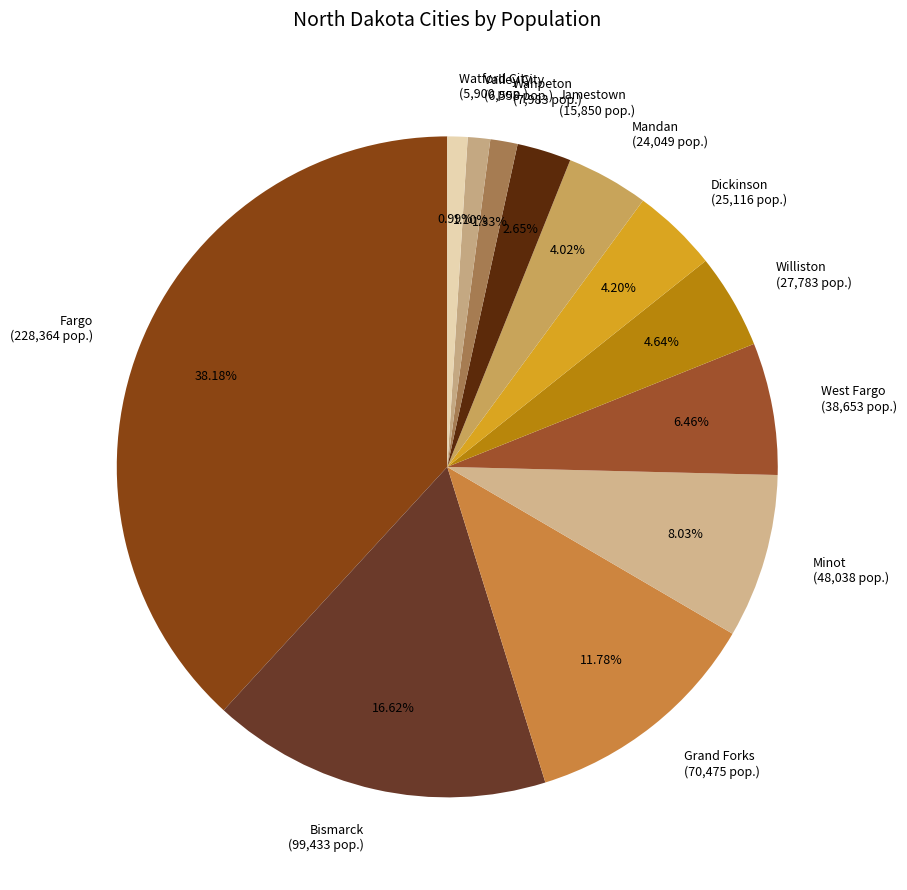

Does Dickinson account for over 50% of the chart?

No